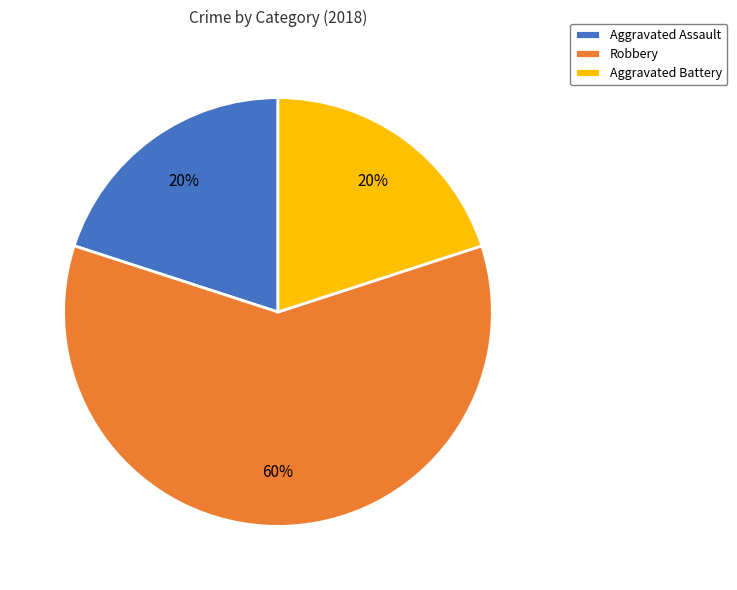

Which slice represents more than half of the pie?

Robbery